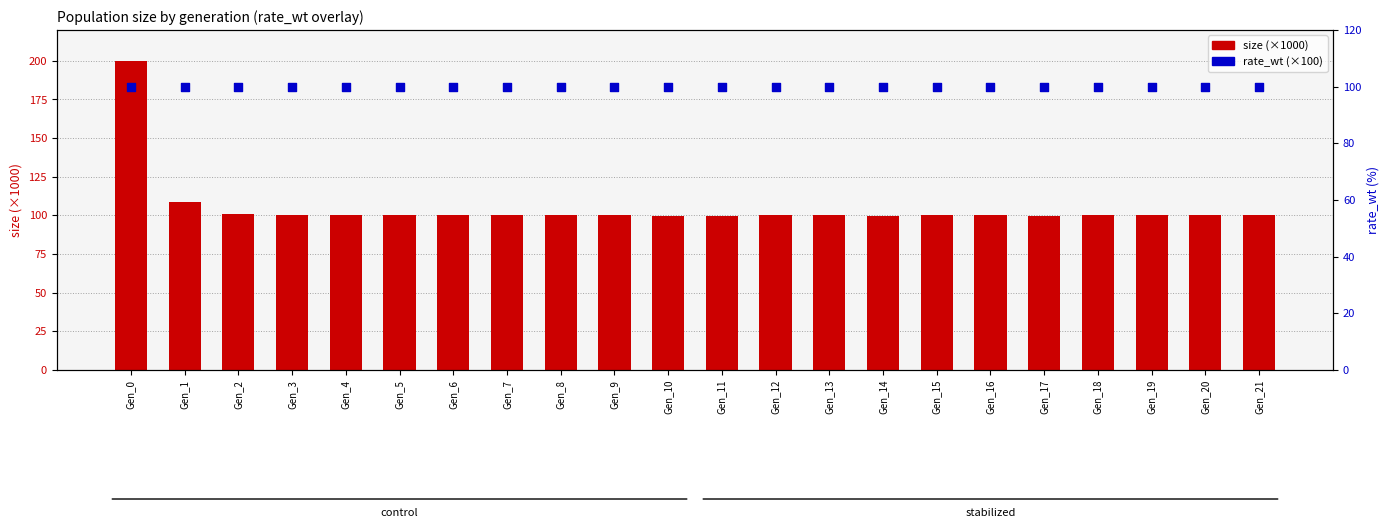

Which series has the largest Y range (max minus min)?

size